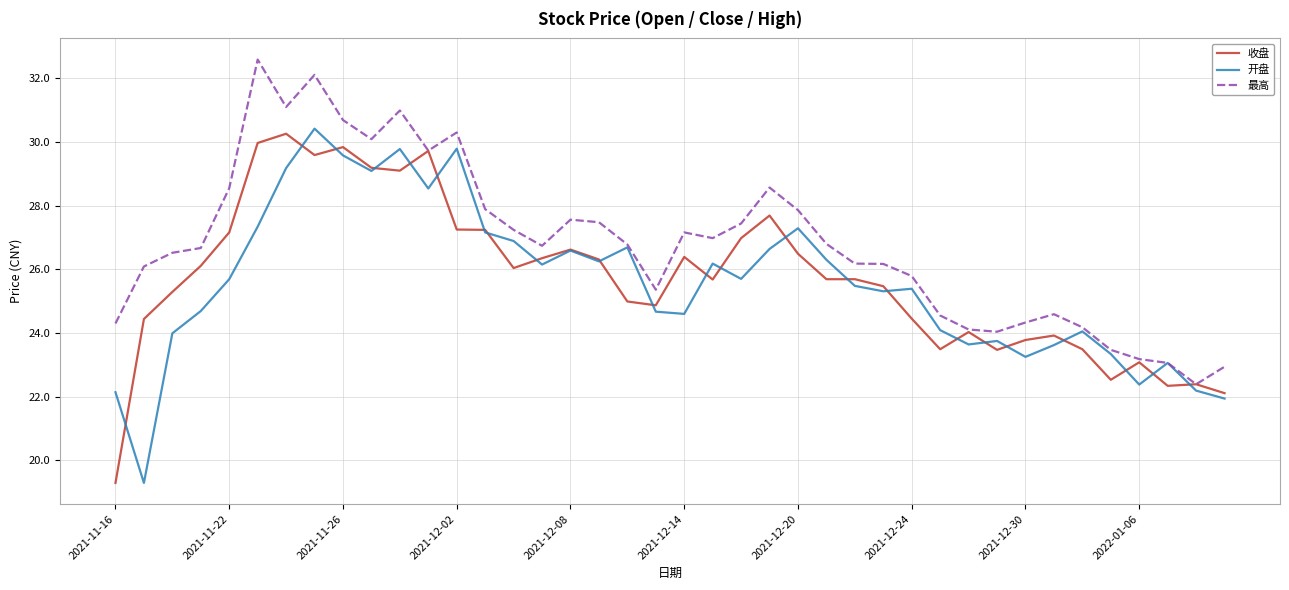

What is the minimum value shown in the chart?

19.3